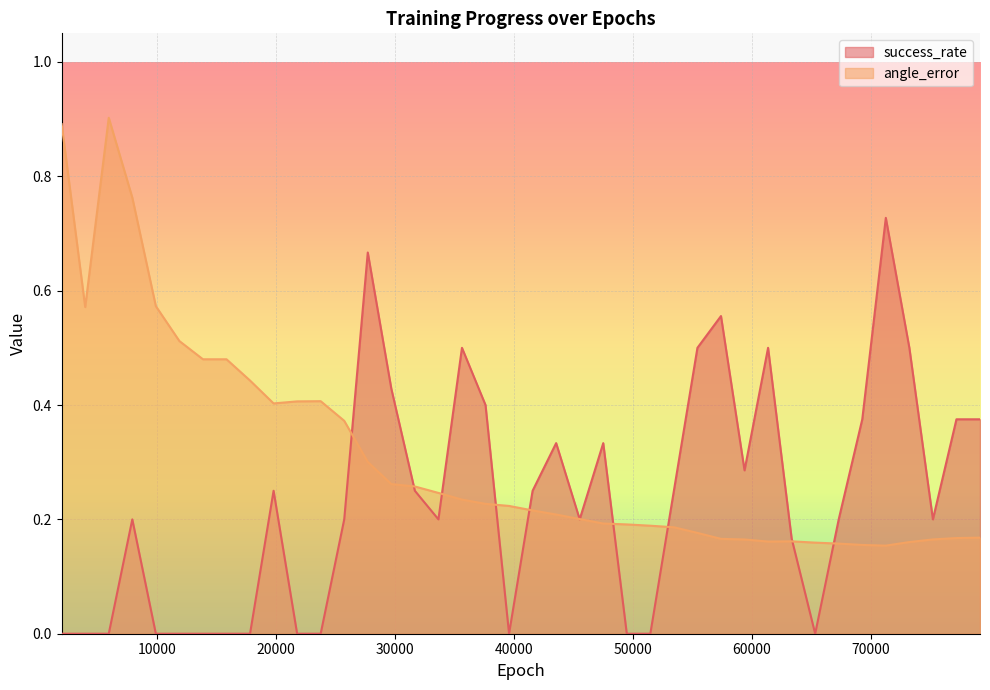

What is the difference between the second highest and second lowest values in the angle_error series?

0.7